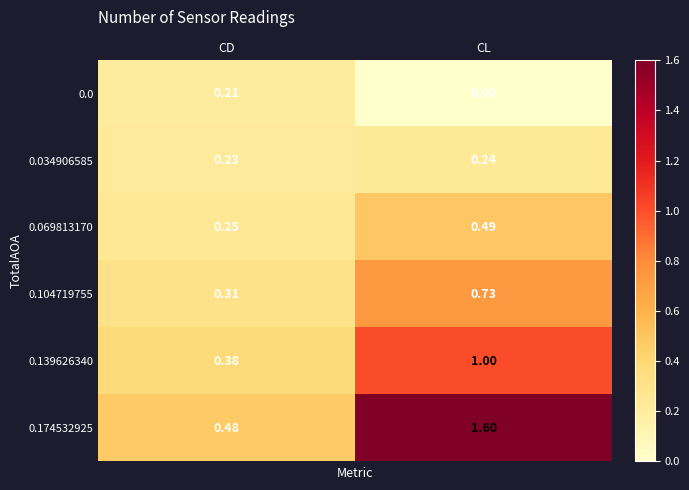

Which label corresponds to the largest value in the chart?

CL